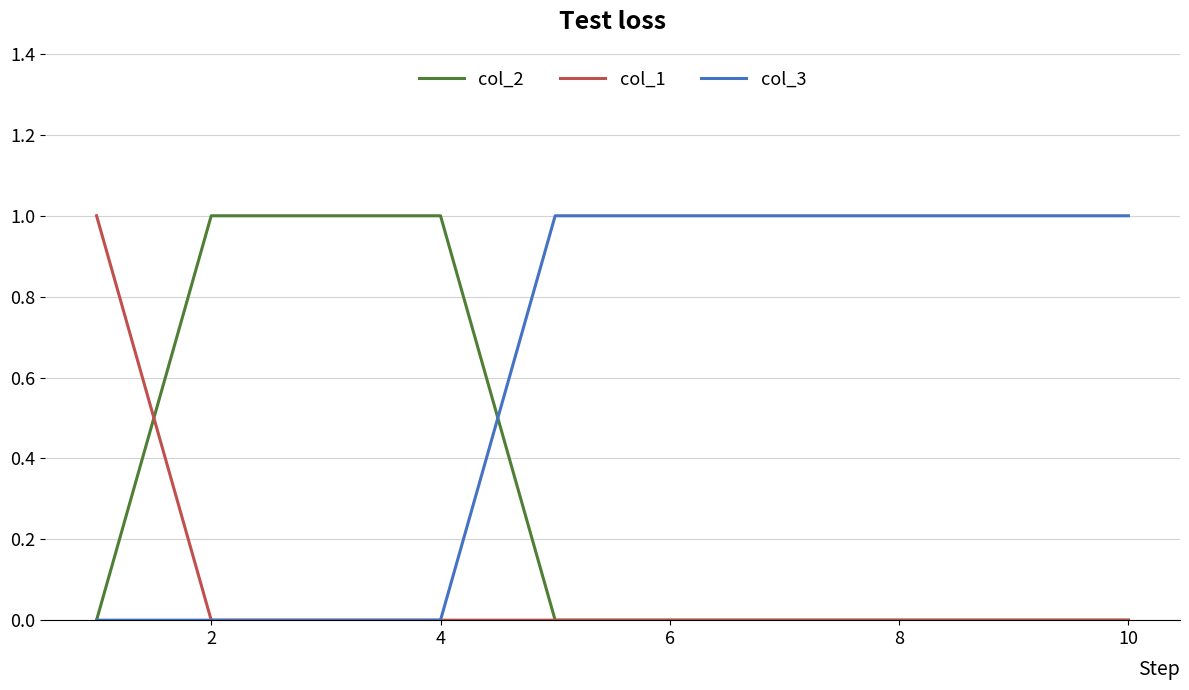

Which series has the largest total across all categories?

col_3